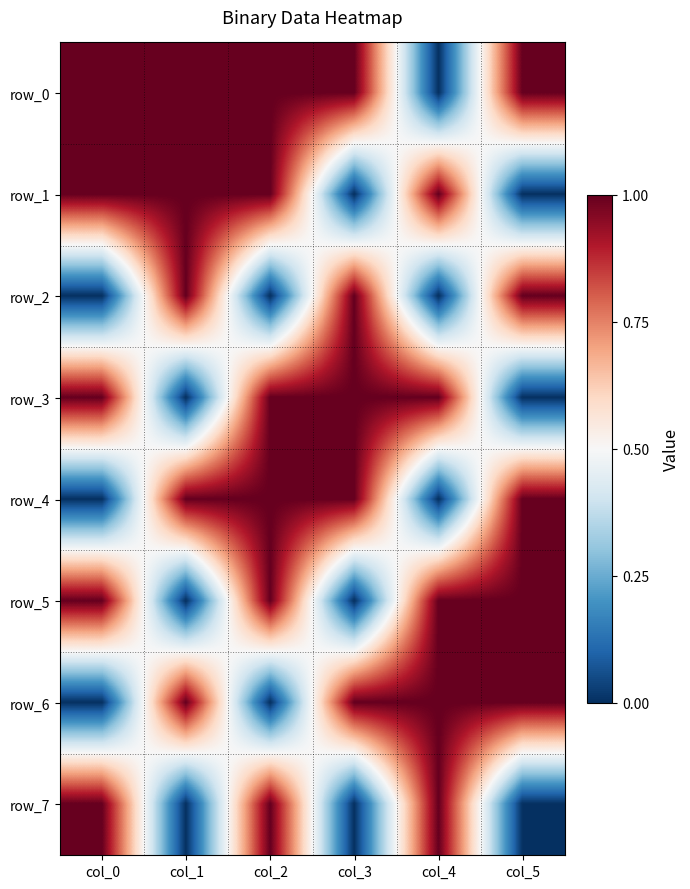

Reading left to right, transcribe all the data shown in this chart.

row_0: 1	1	1	1	0	1
row_1: 1	1	1	0	1	0
row_2: 0	1	0	1	0	1
row_3: 1	0	1	1	1	0
row_4: 0	1	1	1	0	1
row_5: 1	0	1	0	1	1
row_6: 0	1	0	1	1	1
row_7: 1	0	1	0	1	0